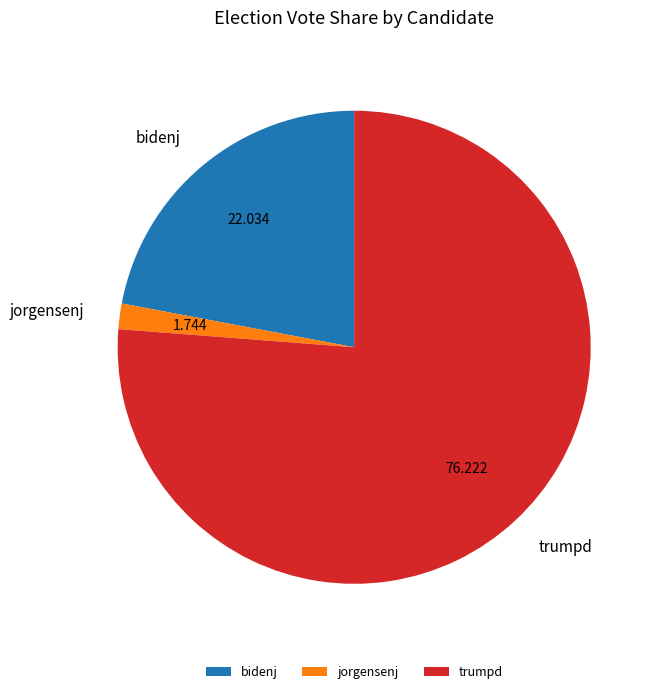

Is trumpd the majority of the pie?

Yes